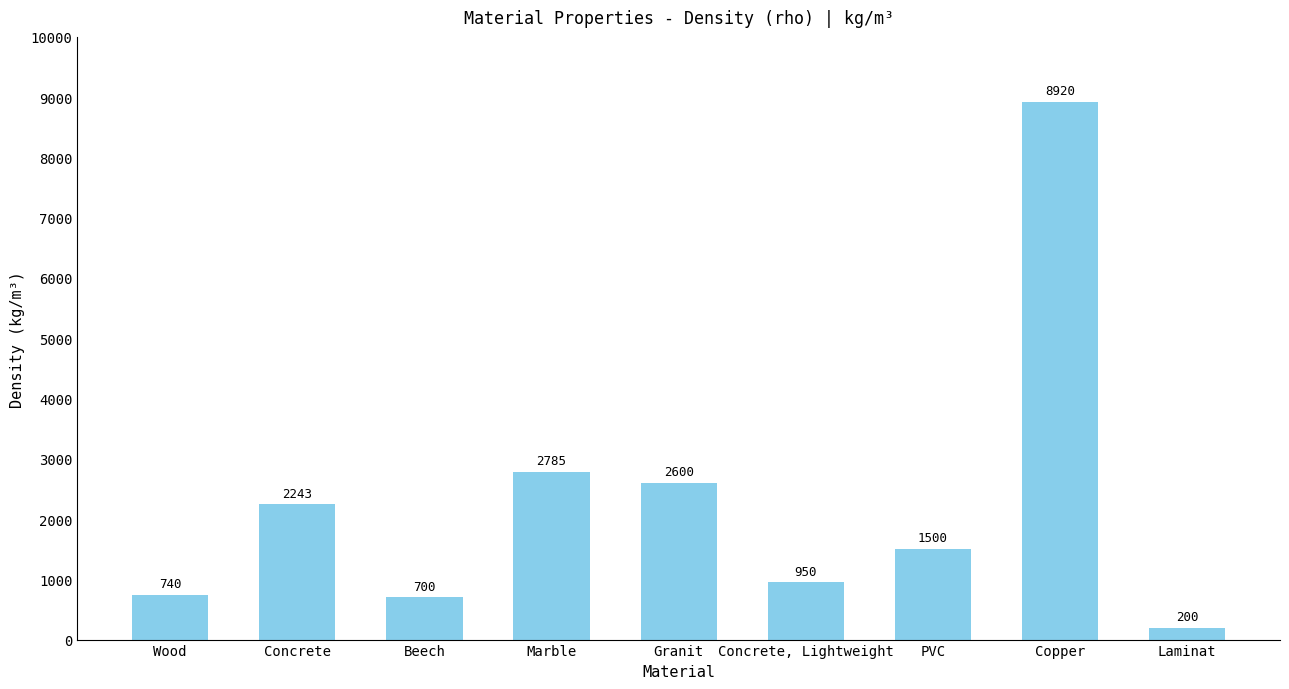

Which category has the lowest value across all series?

Laminat